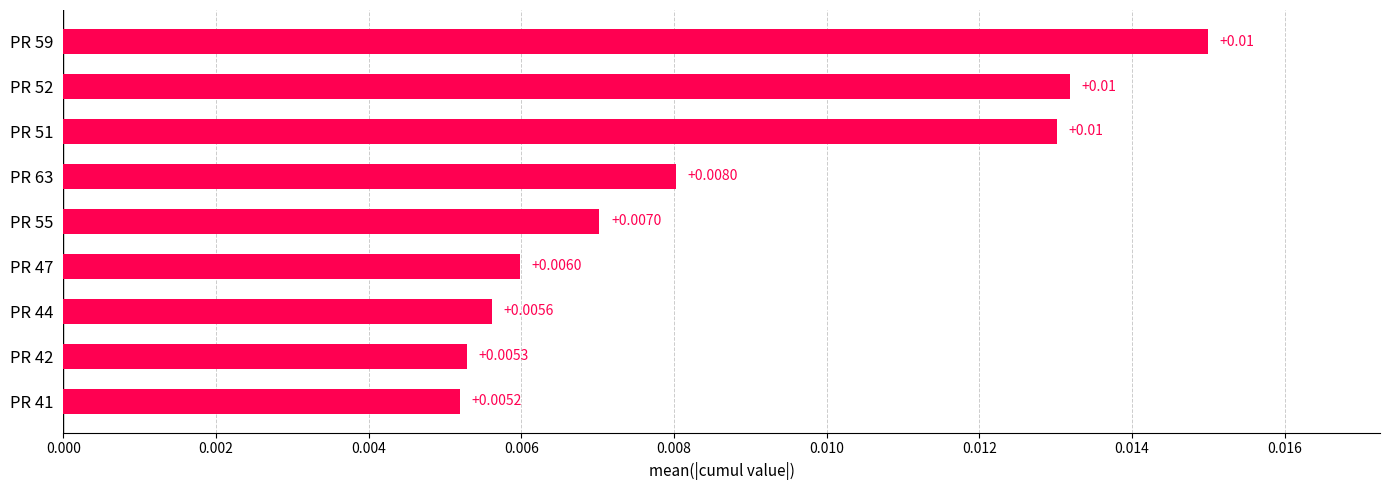

Between PR 47 and PR 63, which is larger?

PR 63